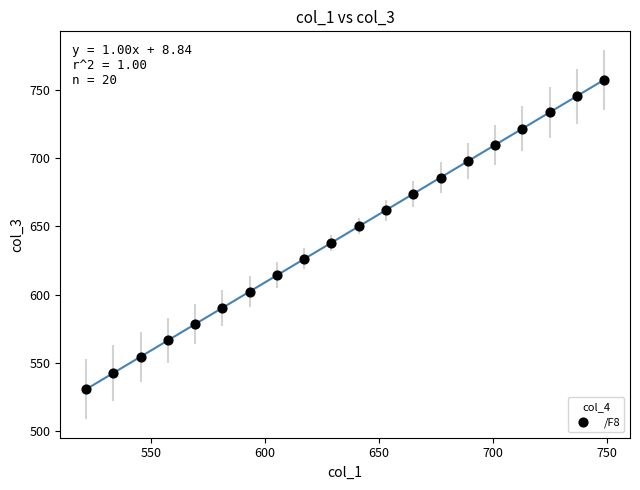

What is the range of X values (max minus min)?

227.1